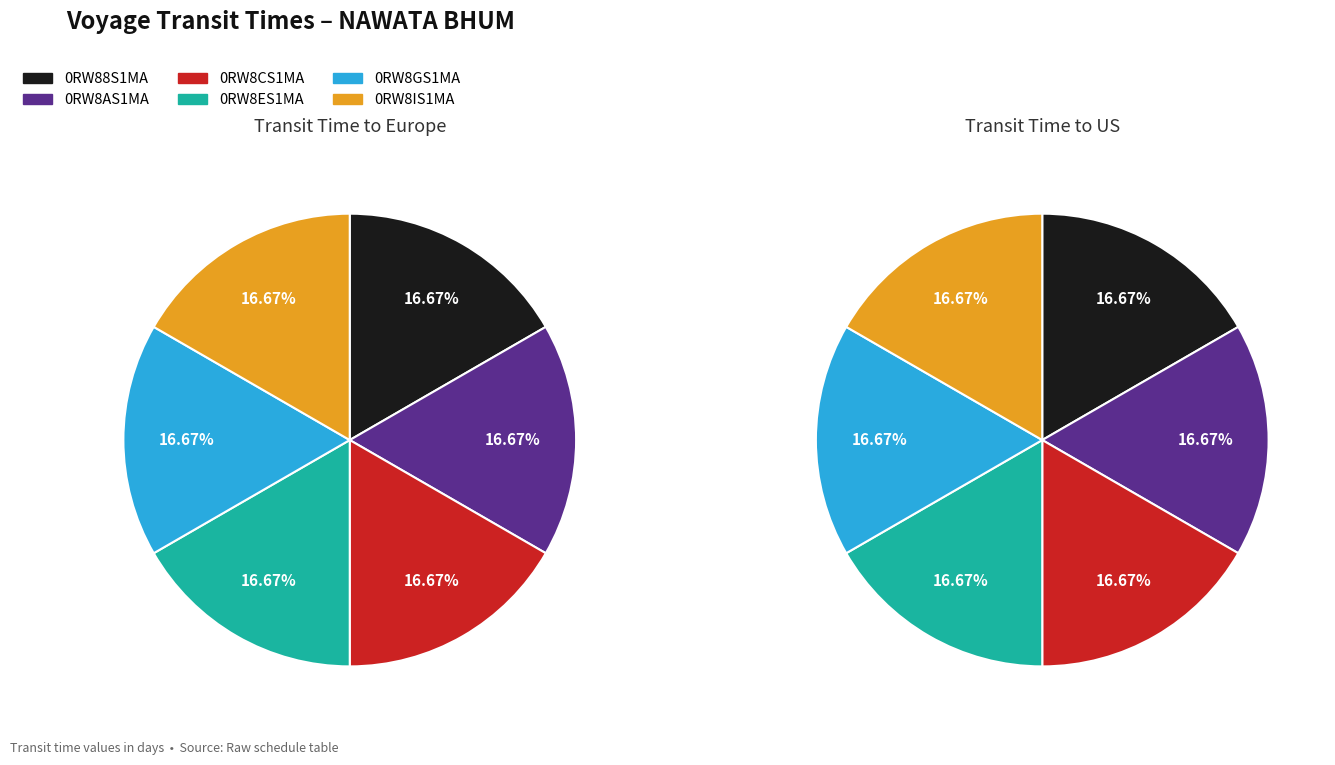

How much of the chart is everything except 0RW8CS1MA?

83.3%